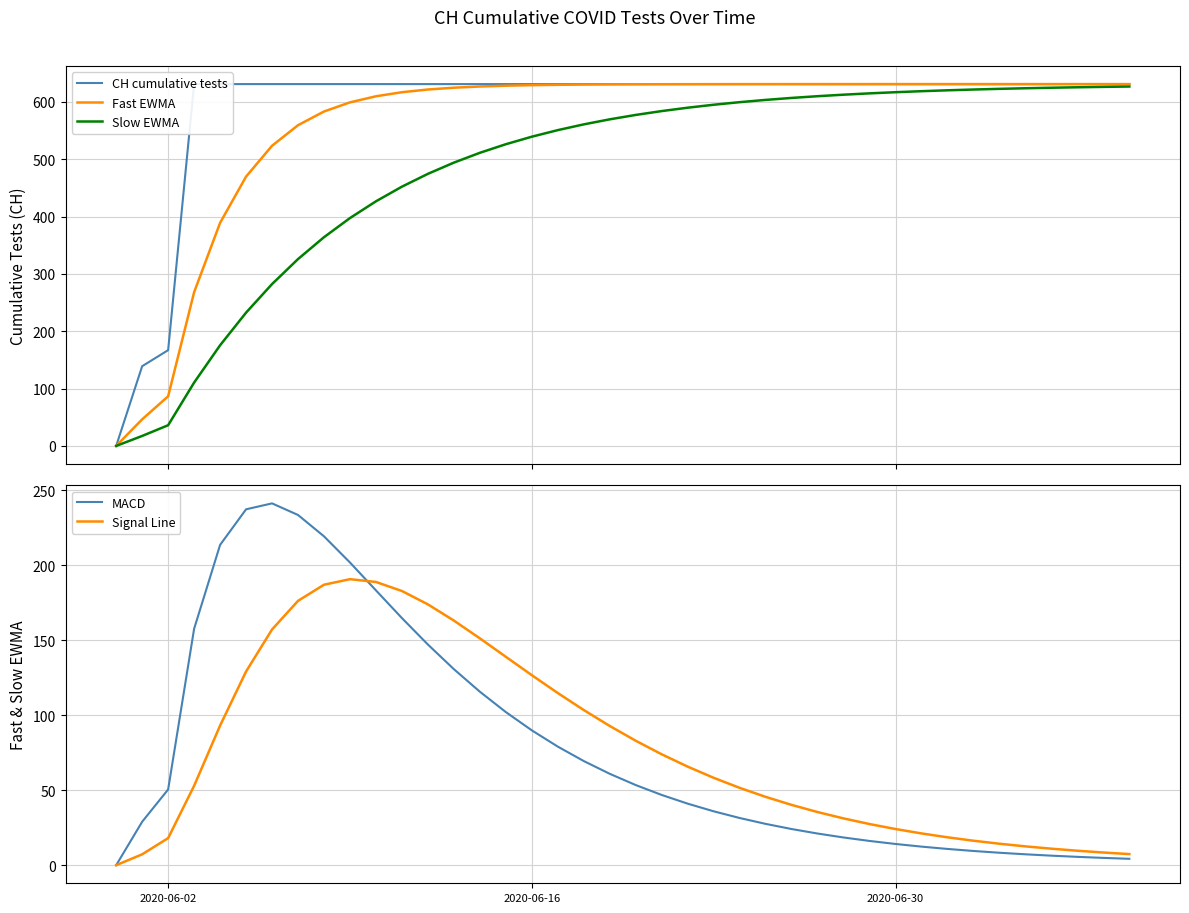

What is the average value of the CH cumulative tests series?

591.3